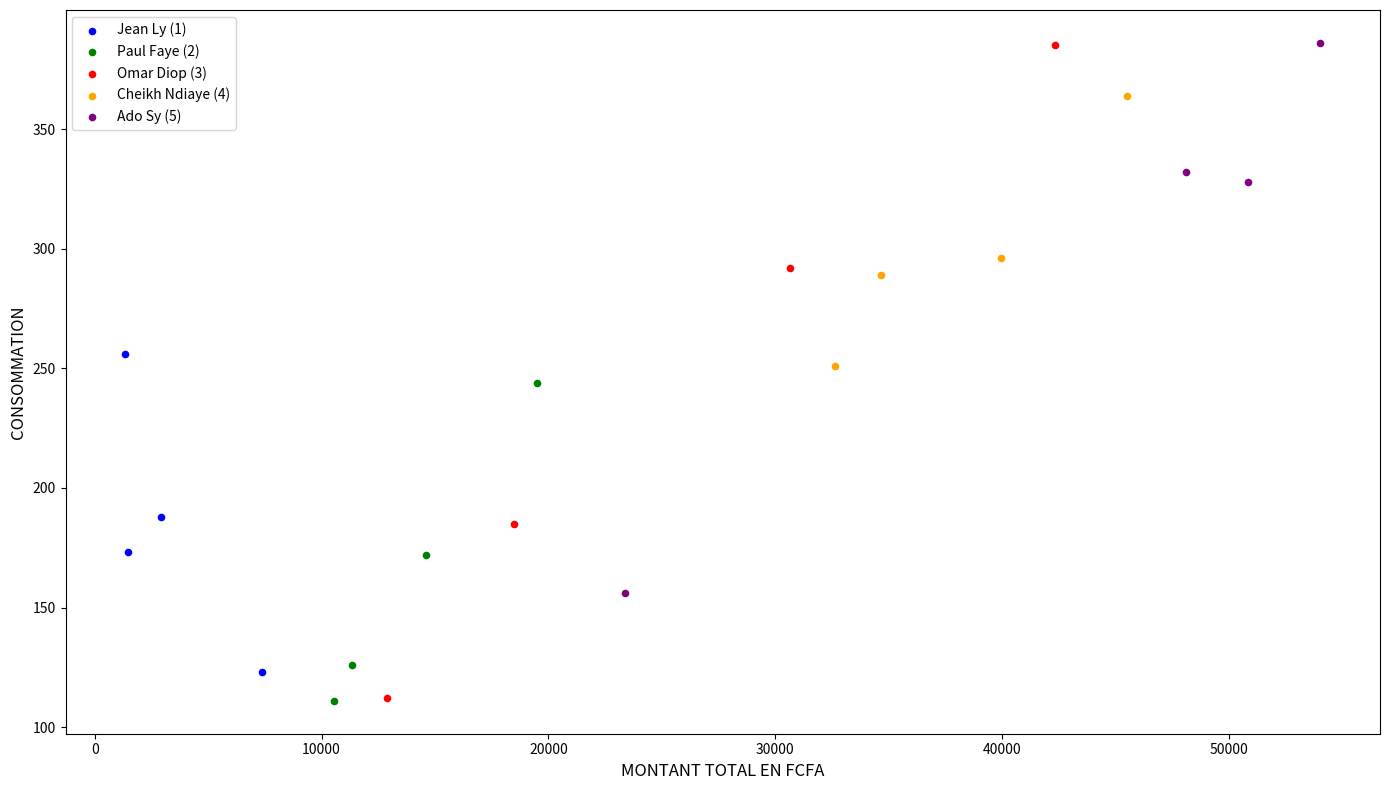

Which series has the largest Y range (max minus min)?

Omar Diop (3)